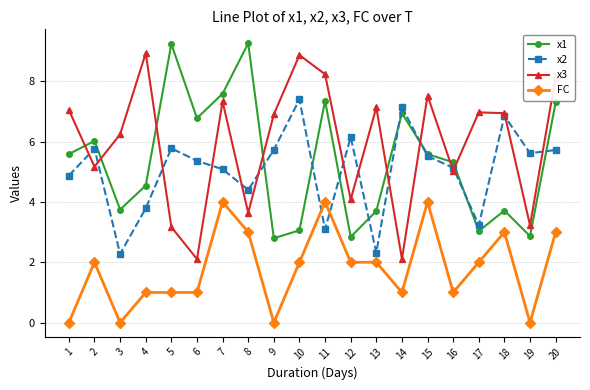

True or false: x2 and x1 intersect in this chart.

True